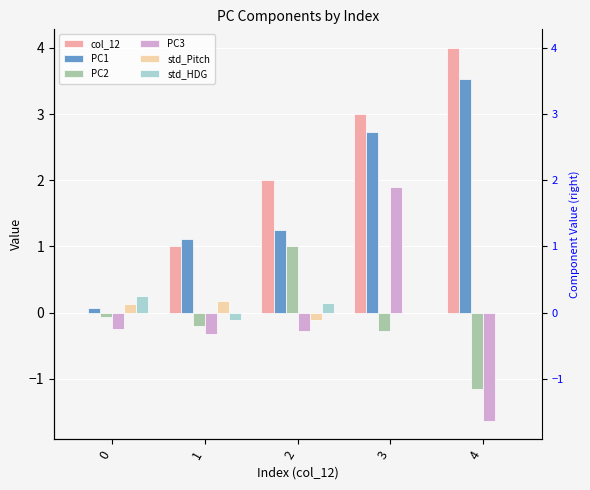

How many std_HDG values are between 0 and 1?

4